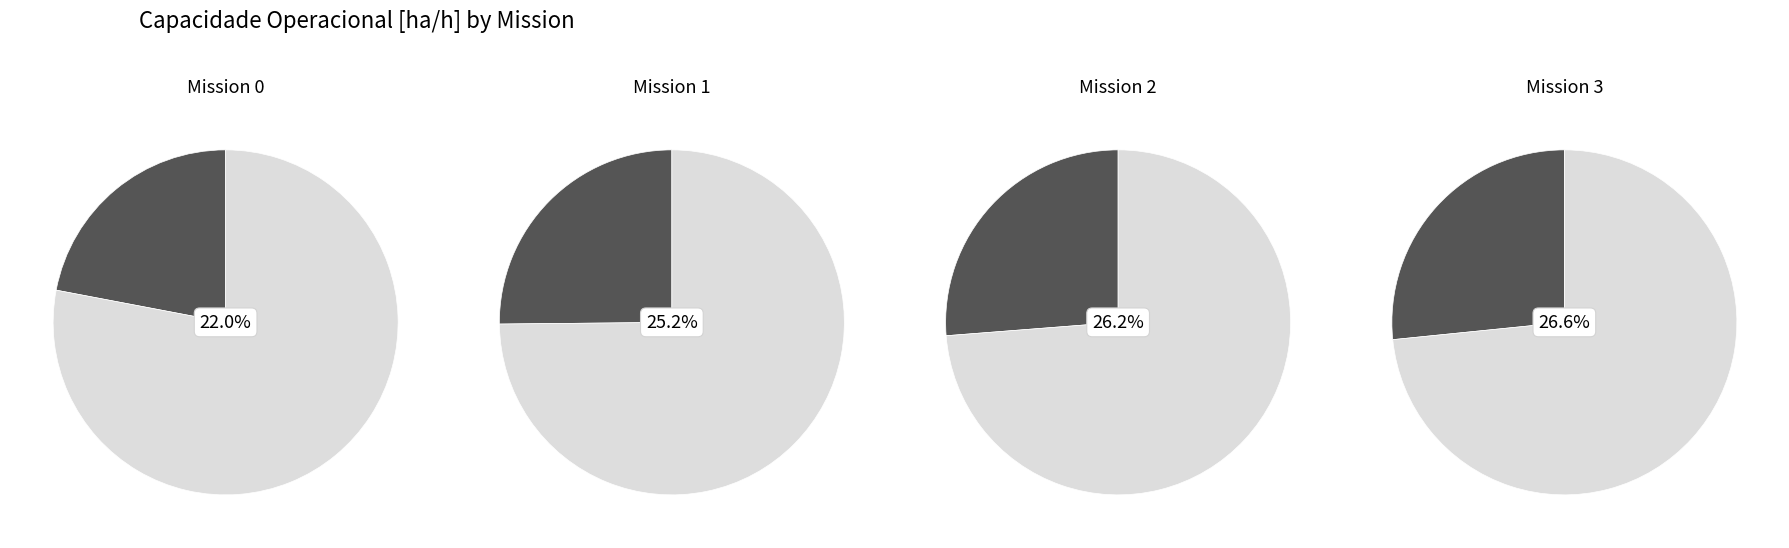

To the nearest percent, what percentage of the pie is 1?

25%